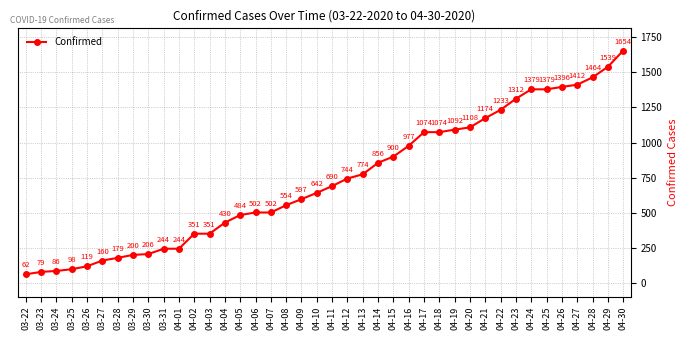

Reading left to right, transcribe all the data shown in this chart.

62	79	86	98	119	160	179	200	206	244	244	351	351	430	484	502	502	554	597	642	690	744	774	856	900	977	1074	1074	1092	1108	1174	1233	1312	1379	1379	1396	1412	1464	1539	1654